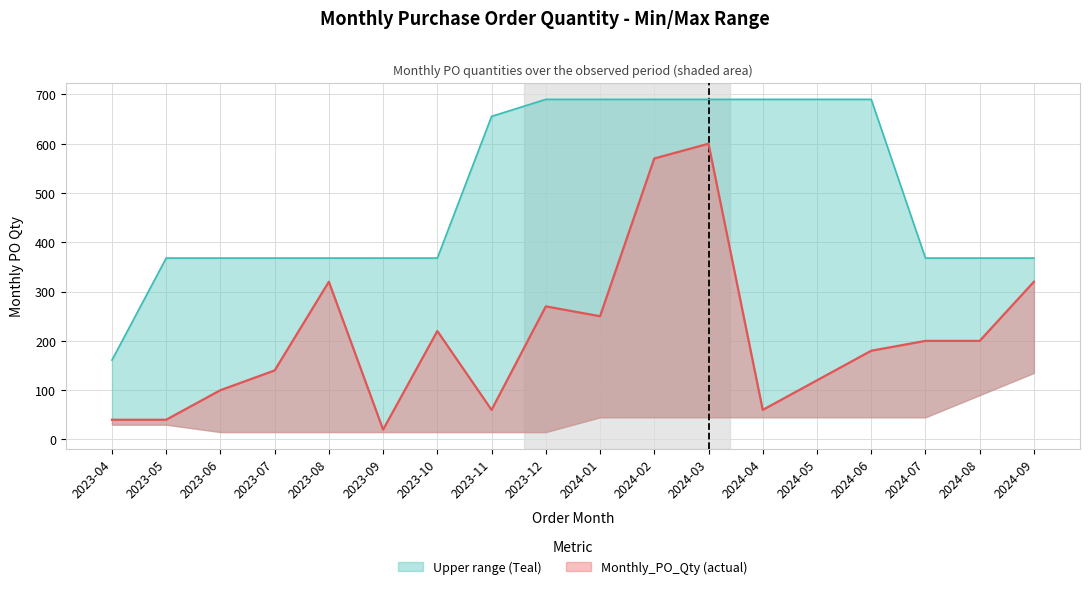

What is the value of the 6th point from the left?

20